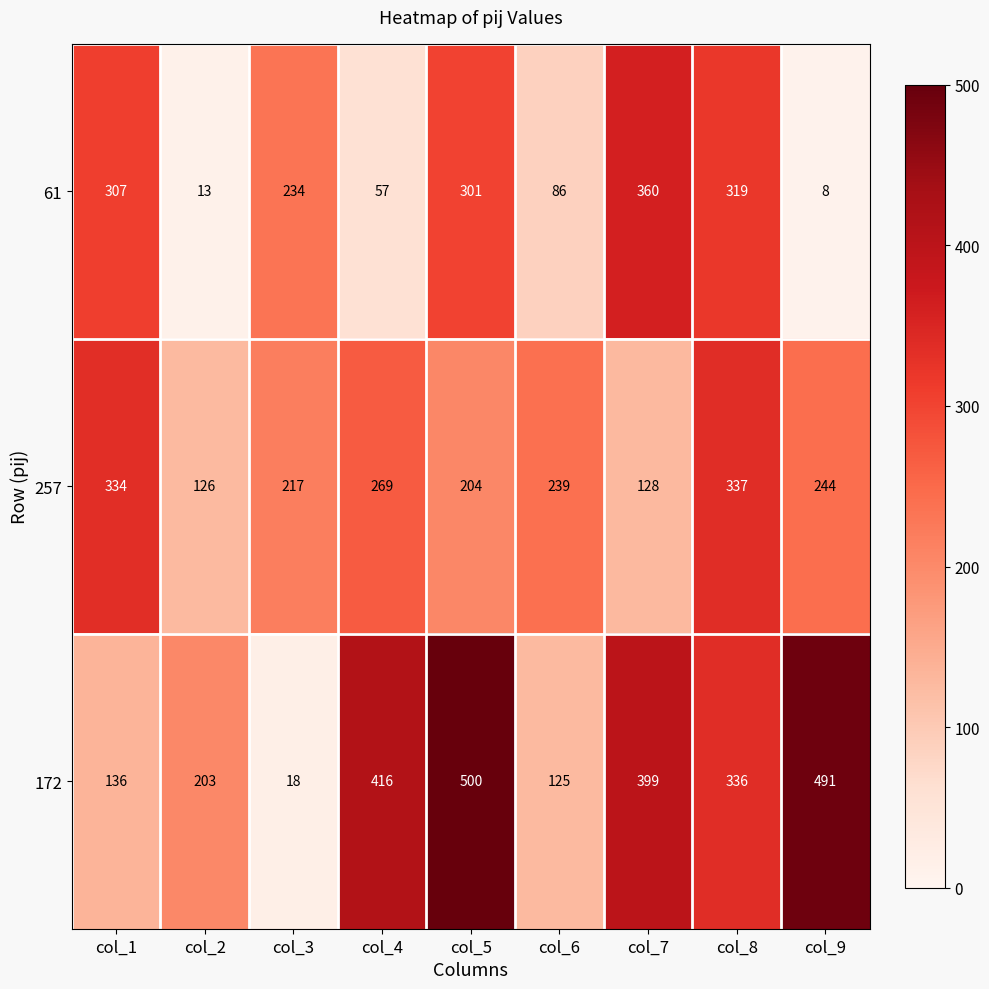

Reading left to right, list all the values displayed in this chart.

61: col_1=307	col_2=13	col_3=234	col_4=57	col_5=301	col_6=86	col_7=360	col_8=319	col_9=8
257: col_1=334	col_2=126	col_3=217	col_4=269	col_5=204	col_6=239	col_7=128	col_8=337	col_9=244
172: col_1=136	col_2=203	col_3=18	col_4=416	col_5=500	col_6=125	col_7=399	col_8=336	col_9=491